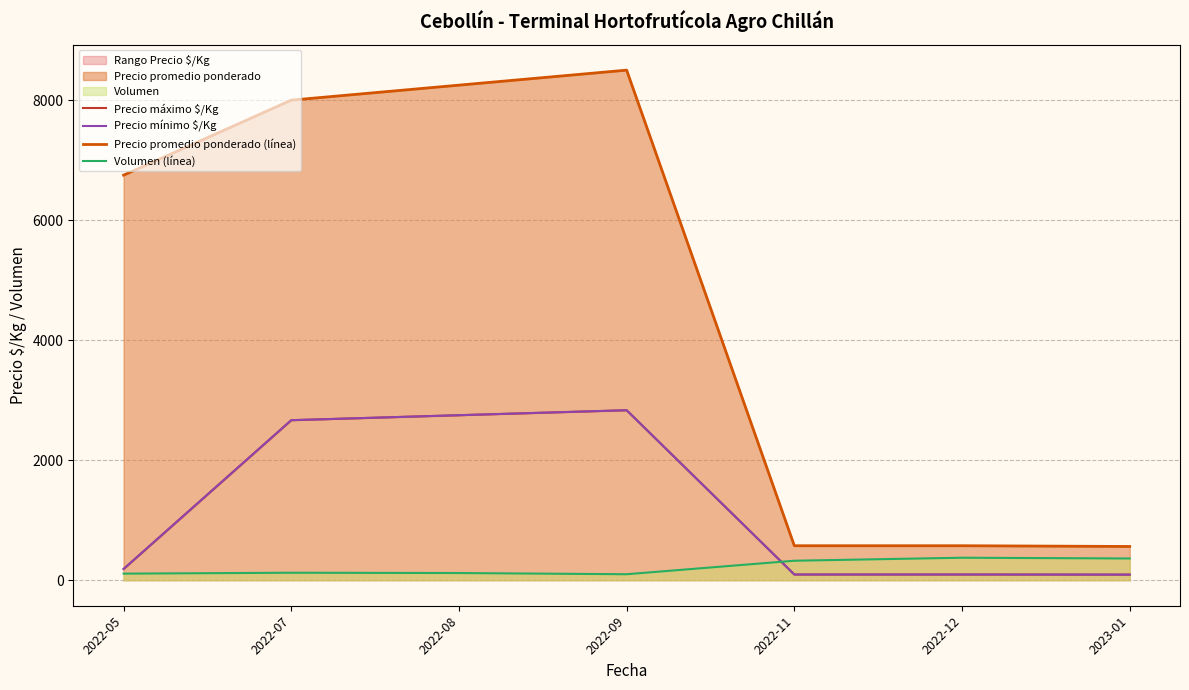

At which label does Precio promedio ponderado (línea) first exceed 6750?

2022-07